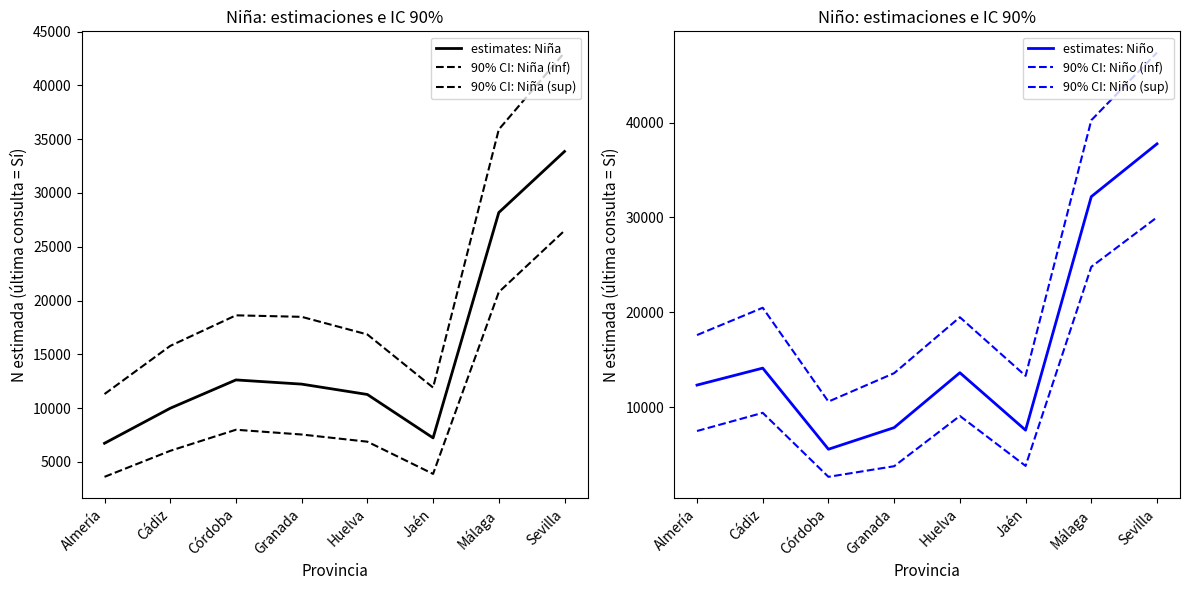

At how many categories does at least one series exceed 28563?

2